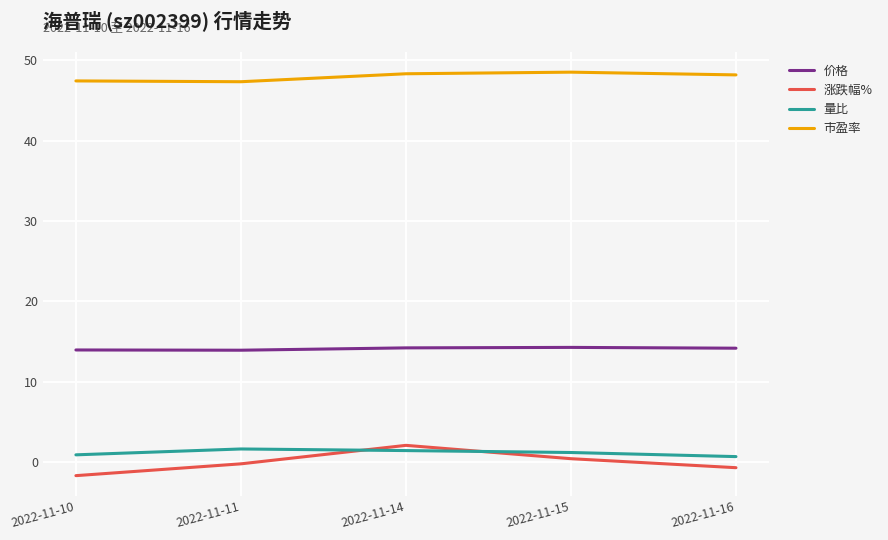

What is the difference between the second highest and minimum values in the 涨跌幅% series?

2.1